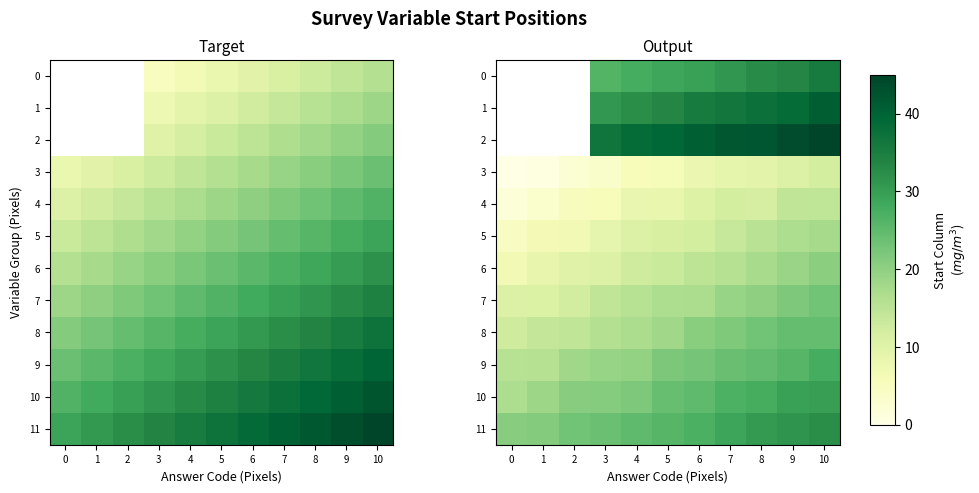

At which label does 9 first exceed 22?

5